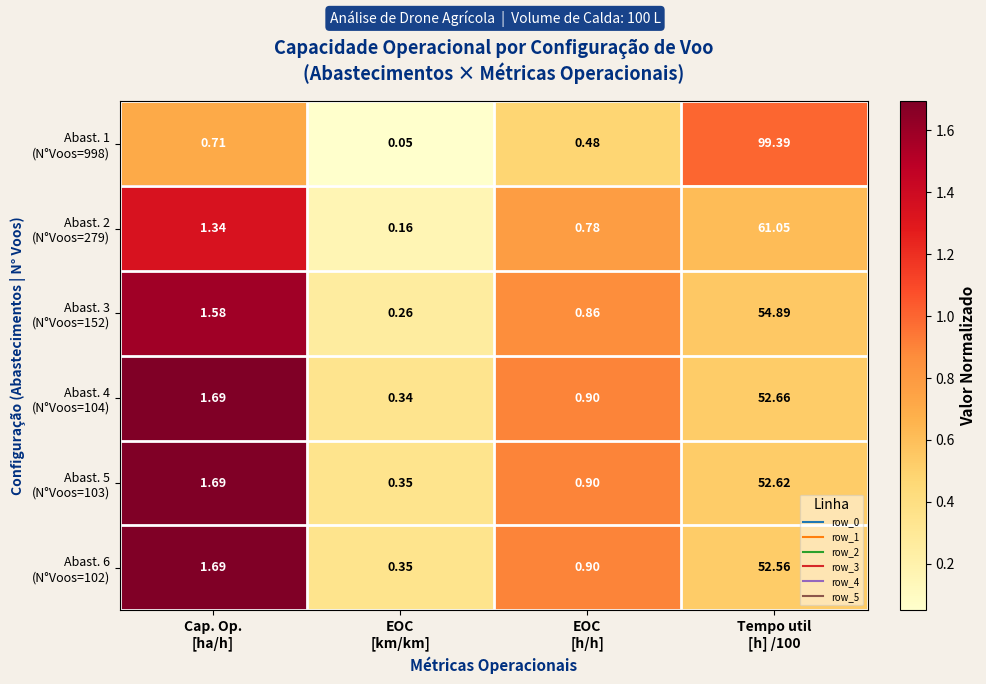

How many data points does each series have?

4